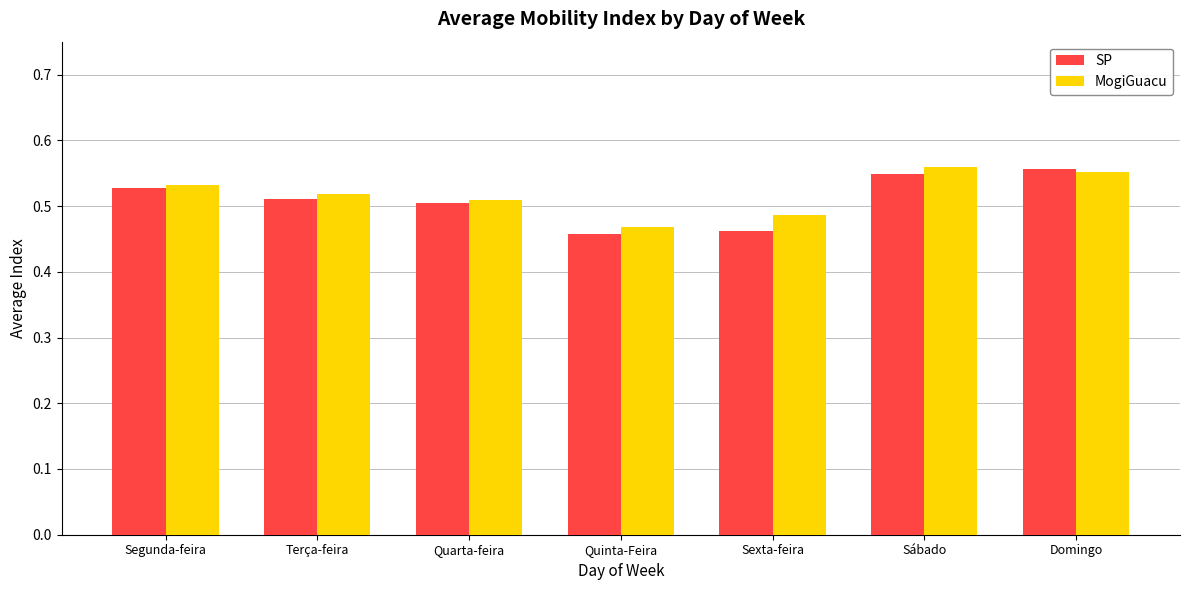

Which series has the largest range (max minus min)?

SP